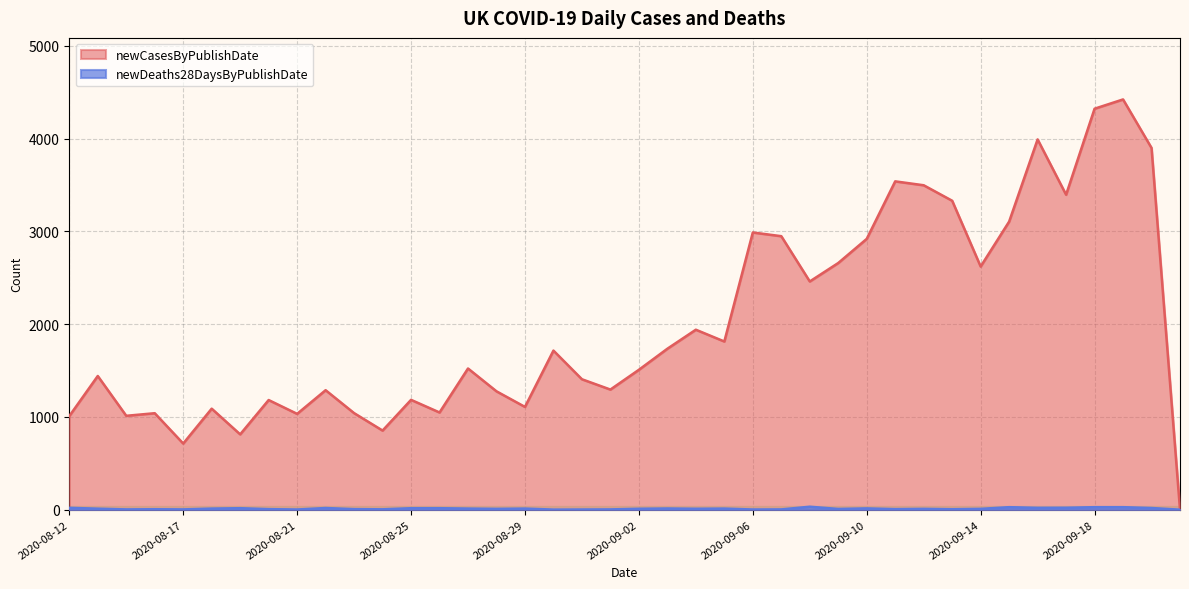

What is the sum of all newDeaths28DaysByPublishDate values?

450